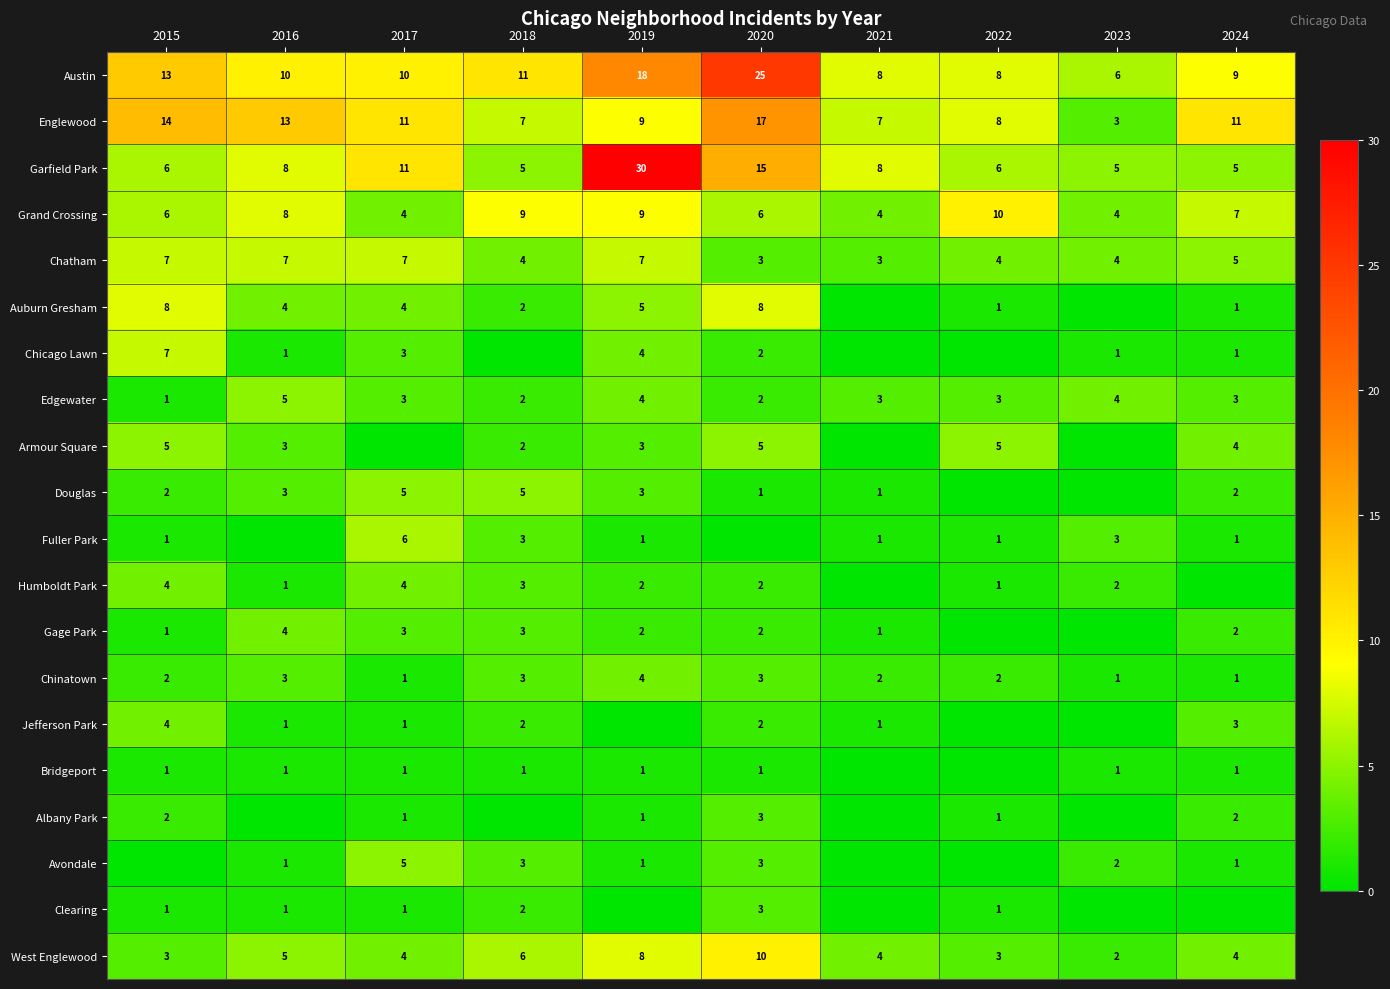

At which label does Edgewater first exceed 3?

2016